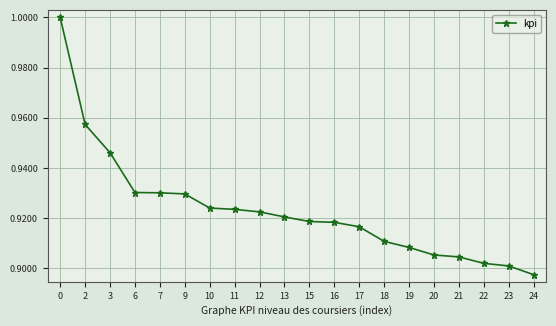

At which category does the chart reach its minimum across all series?

24